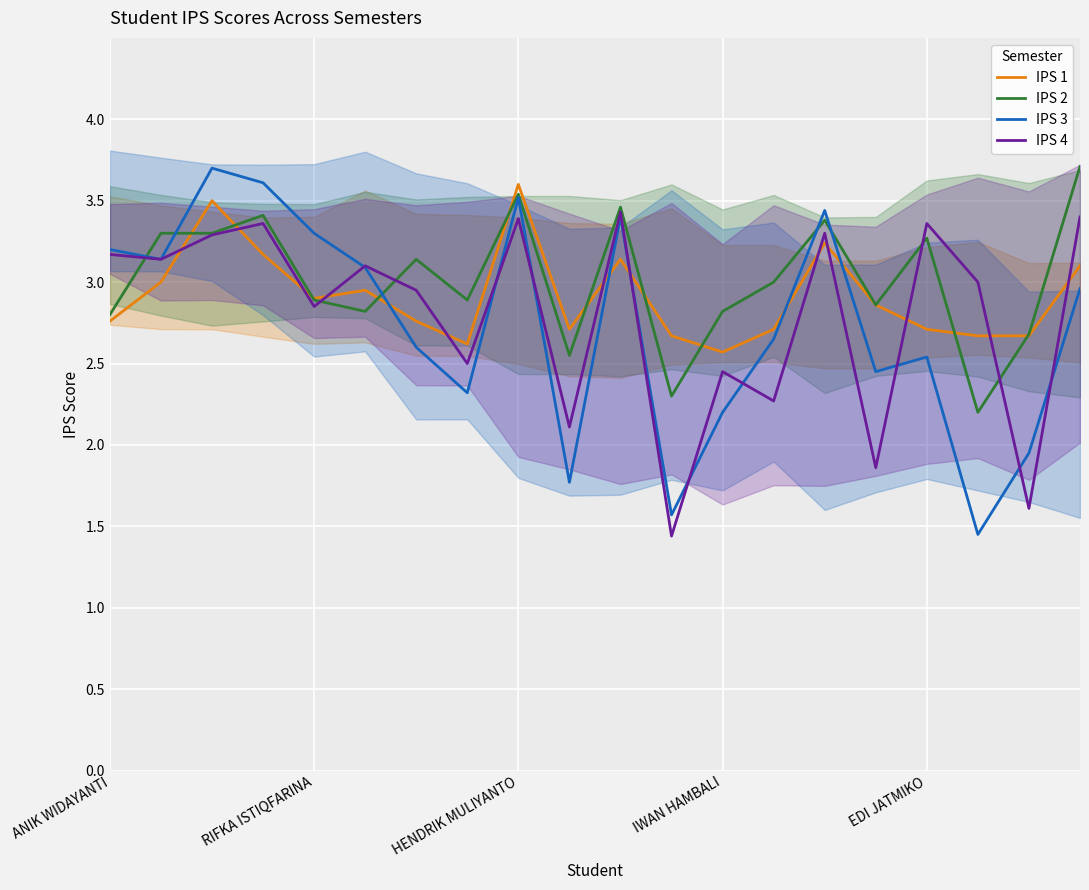

What is the maximum value for IPS 2?

3.7